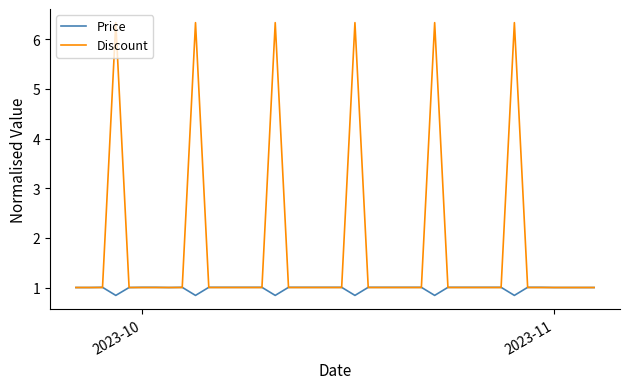

List the series in order of their overall mean, highest first.

Discount, Price